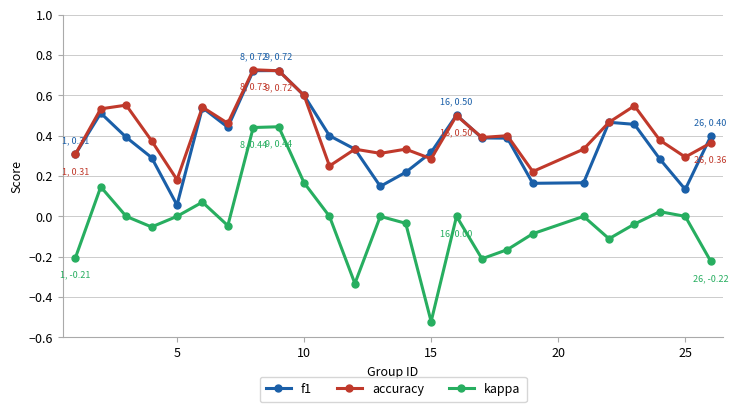

True or false: accuracy has more than 2 interior local peaks.

True